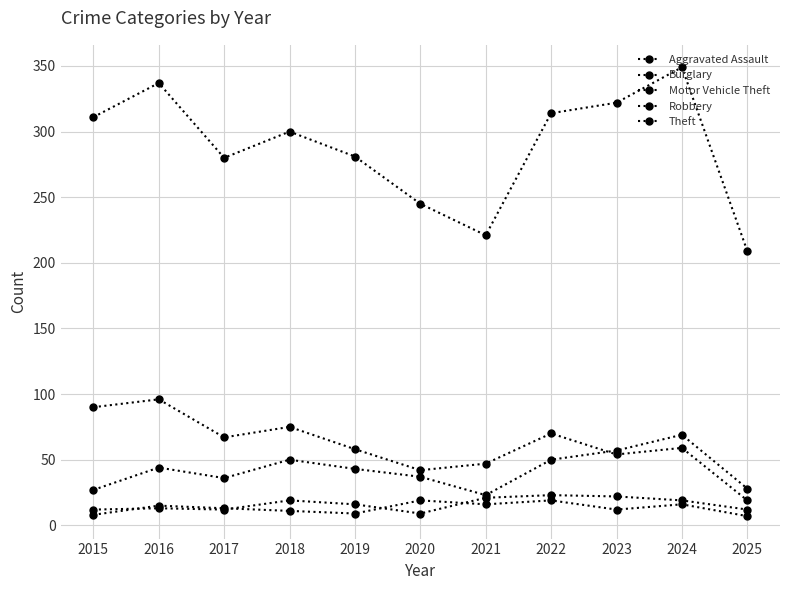

Is it true that Aggravated Assault equals 19 at 2024?

True